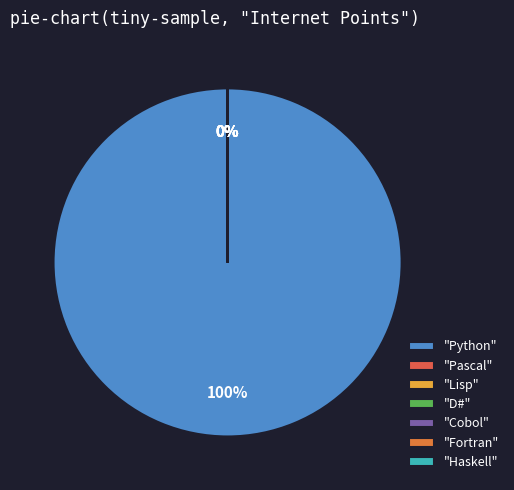

Which slice is the largest?

Python